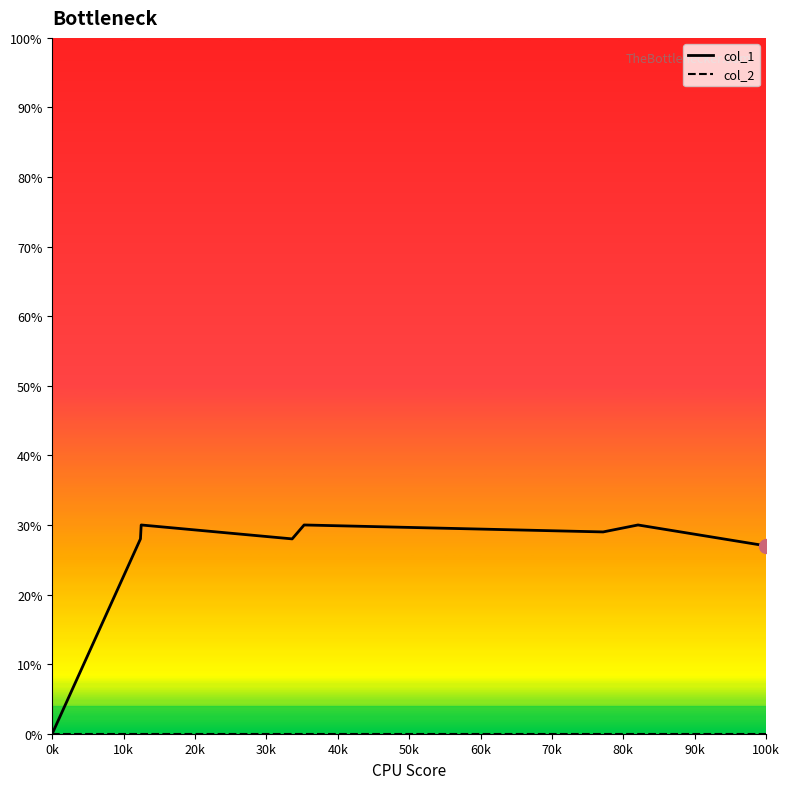

Between 20k and 50k, which series saw the biggest shift?

col_1_line